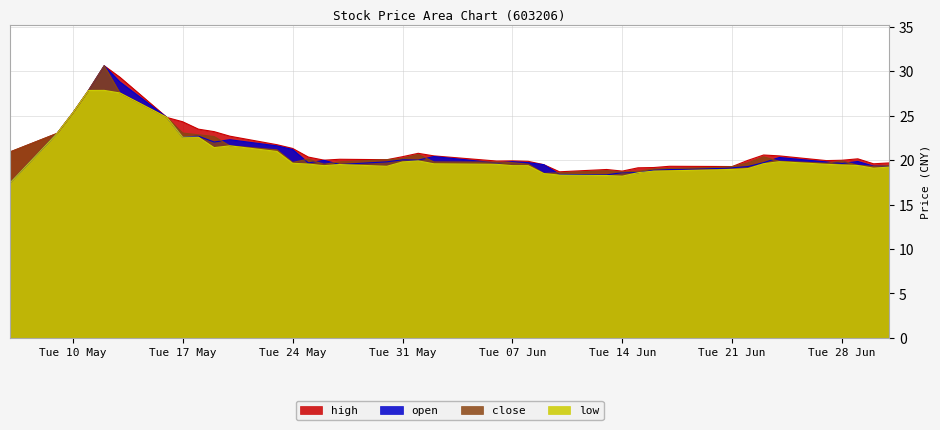

How many data points in low are less than 19?

10